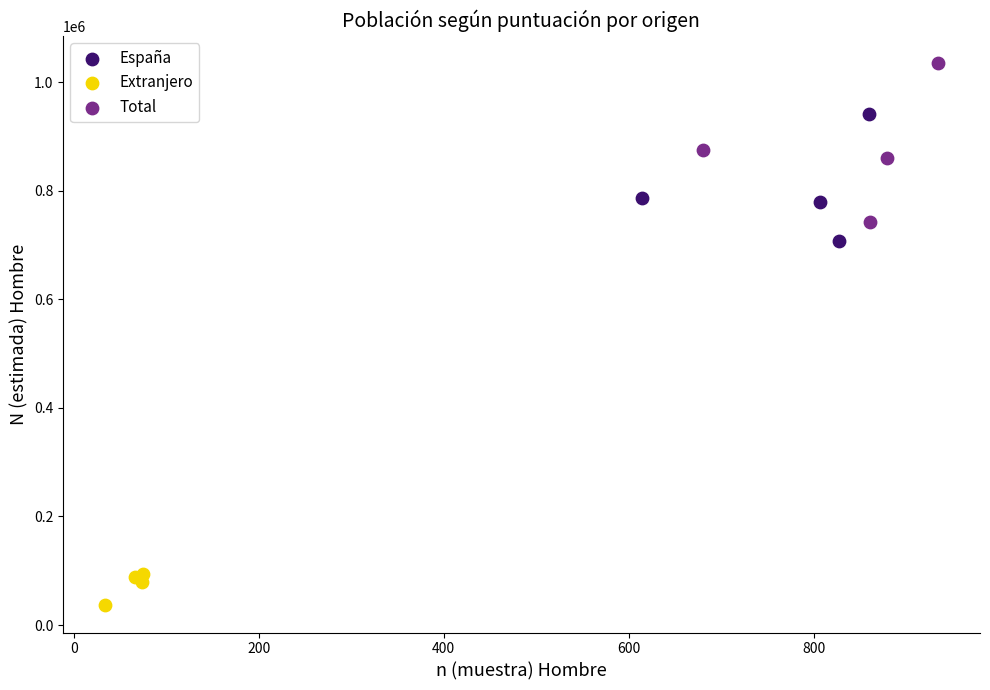

What are all the series names shown in the legend?

España, Extranjero, Total